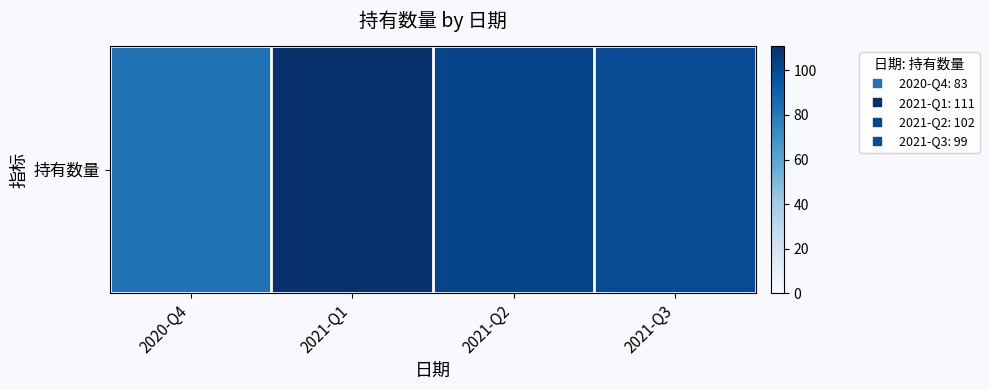

What is the average value?

99